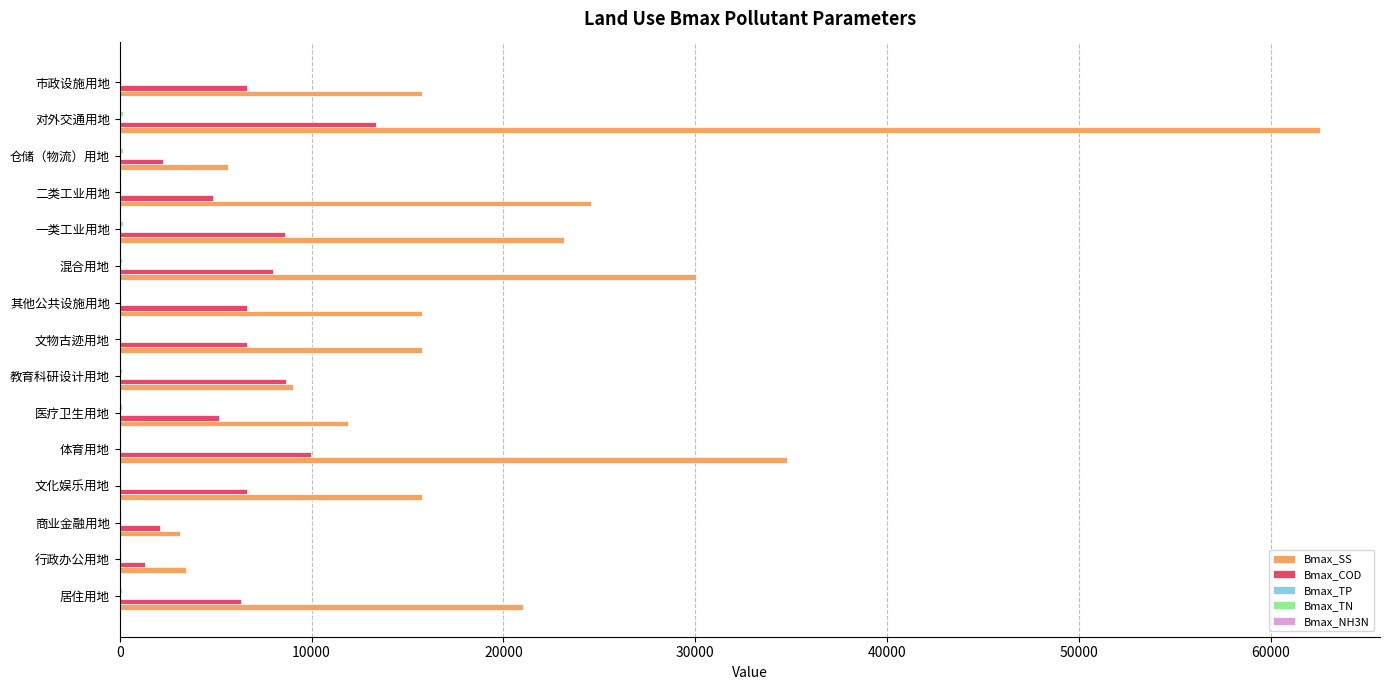

The Bmax_SS series shows 24575.2 at 二类工业用地. True or false?

True